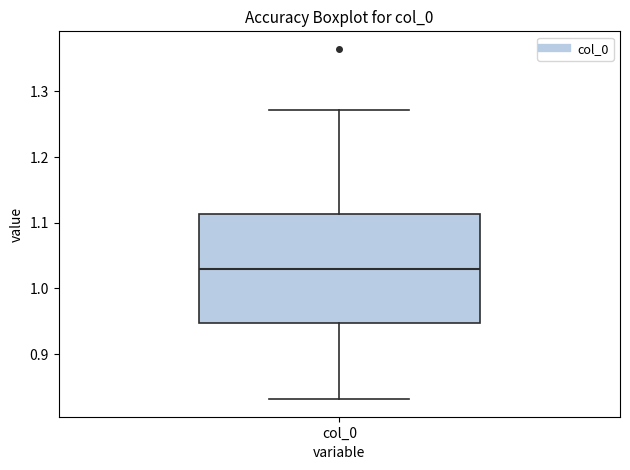

Read this box plot against the y-axis: the position of the median line, the range covered by the box, and the ends of both whiskers. The values are not printed on the chart, so give them approximately, as read against the axis.

median 1.03, box 0.95 to 1.11, whiskers 0.83 to 1.27